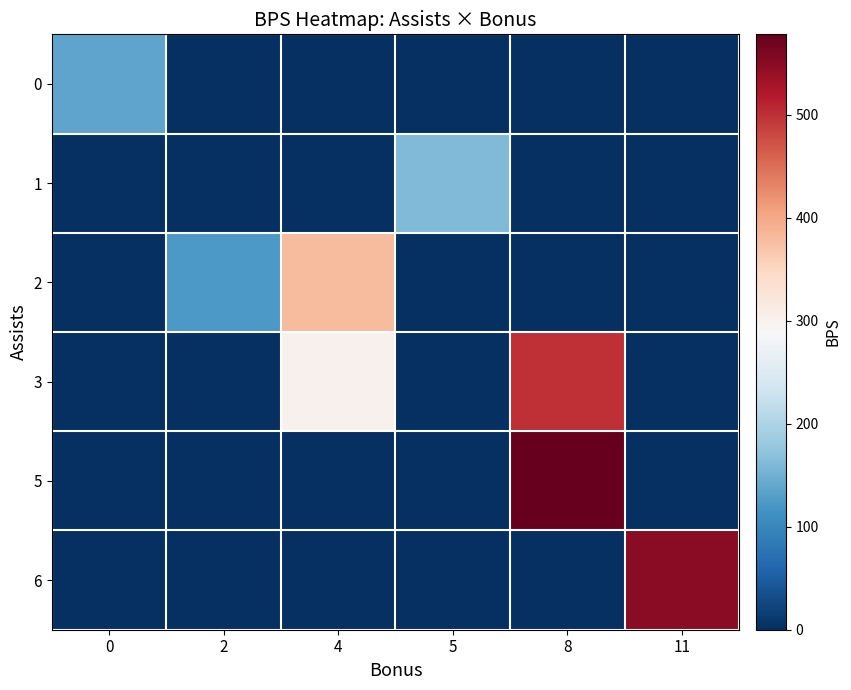

At 5, list the series in order from smallest to largest.

0, 2, 3, 5, 6, 1